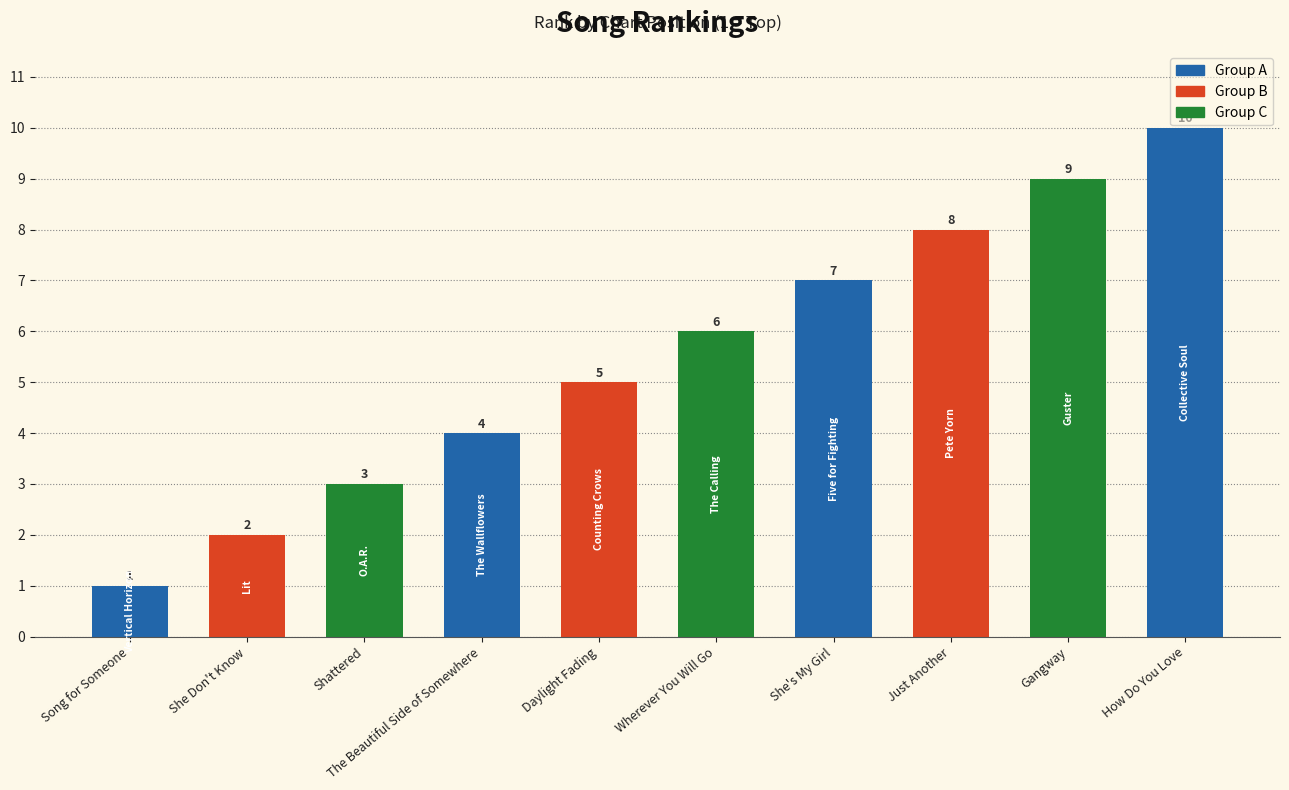

What is the value of the 9th bar from the left?

9